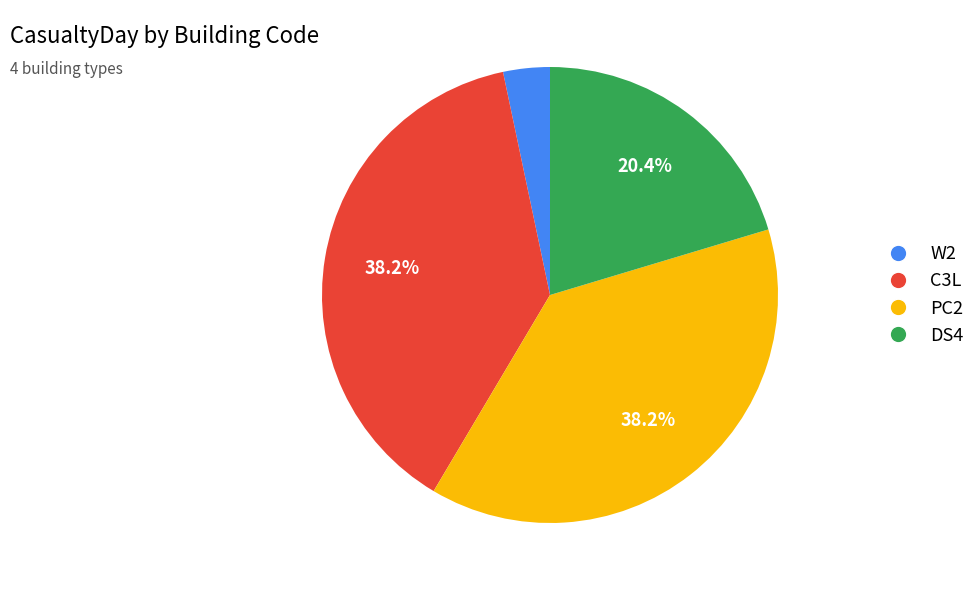

Combined, do W2 and C3L account for over 50%?

No